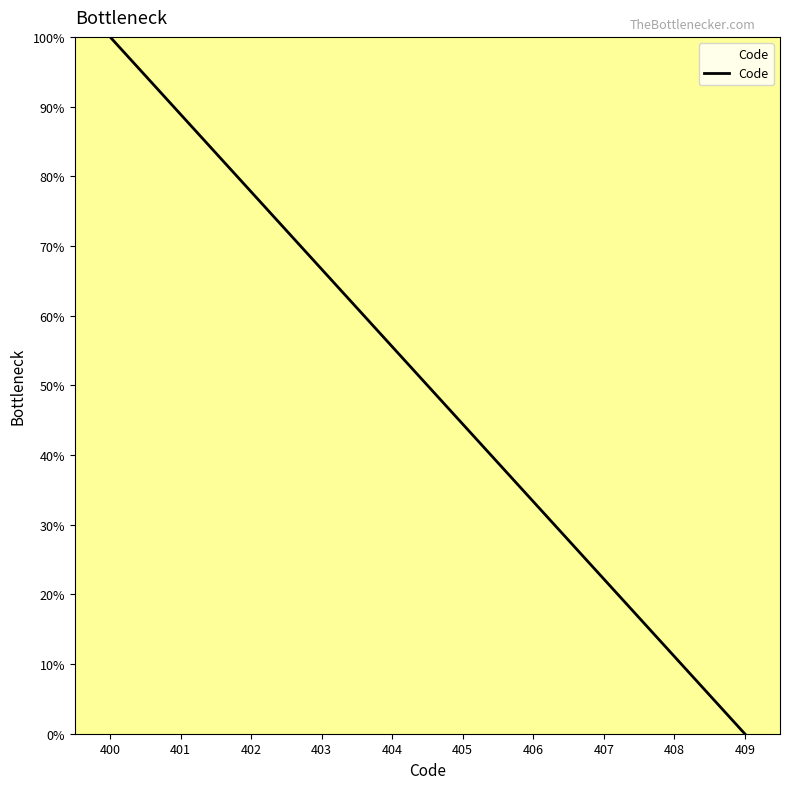

The chart shows a value of 74.6 at 404. True or false?

False